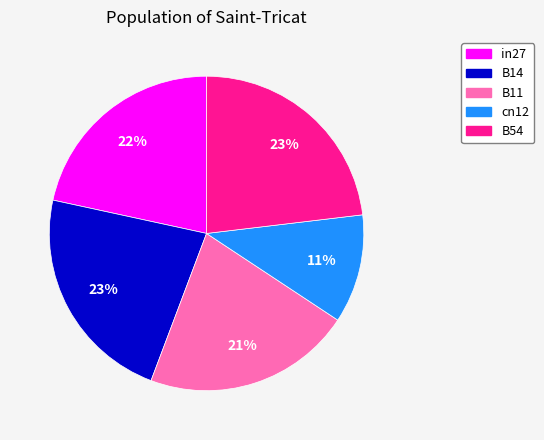

To the nearest percent, what is the average slice percentage?

20%